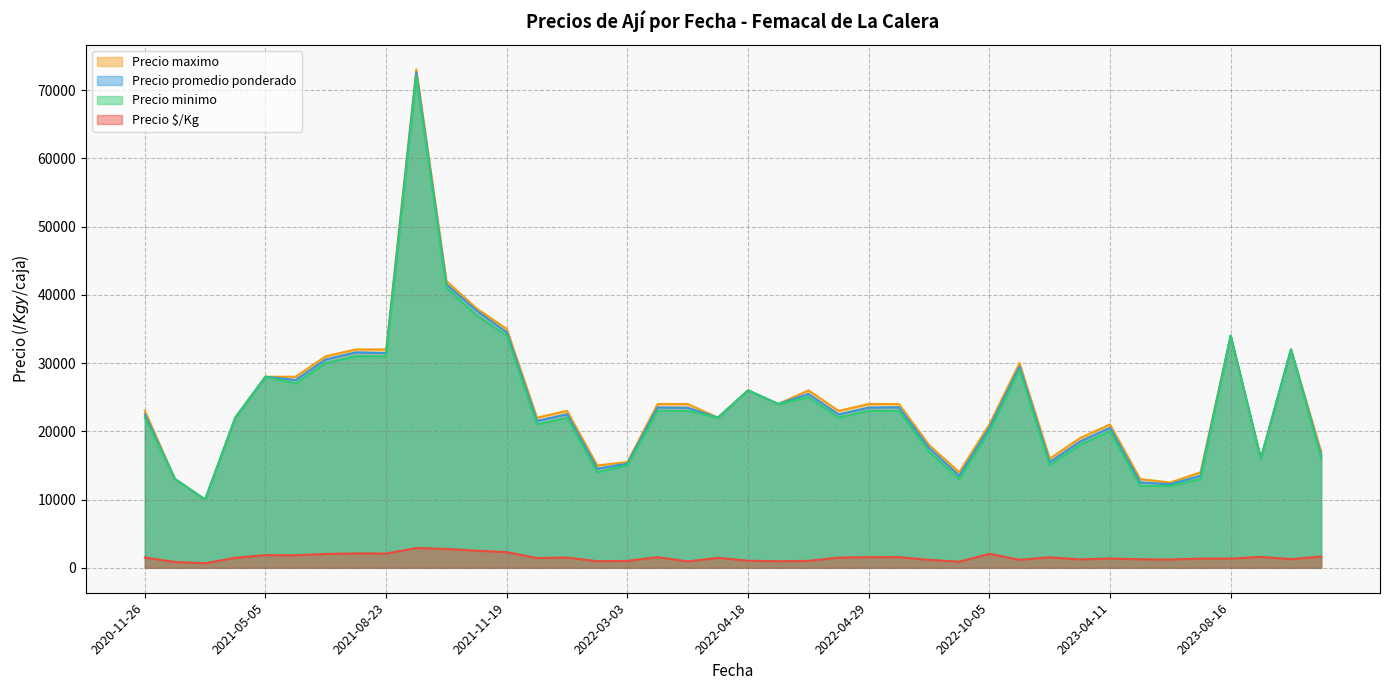

True or false: Precio $/Kg and Precio minimo cross at least once.

False